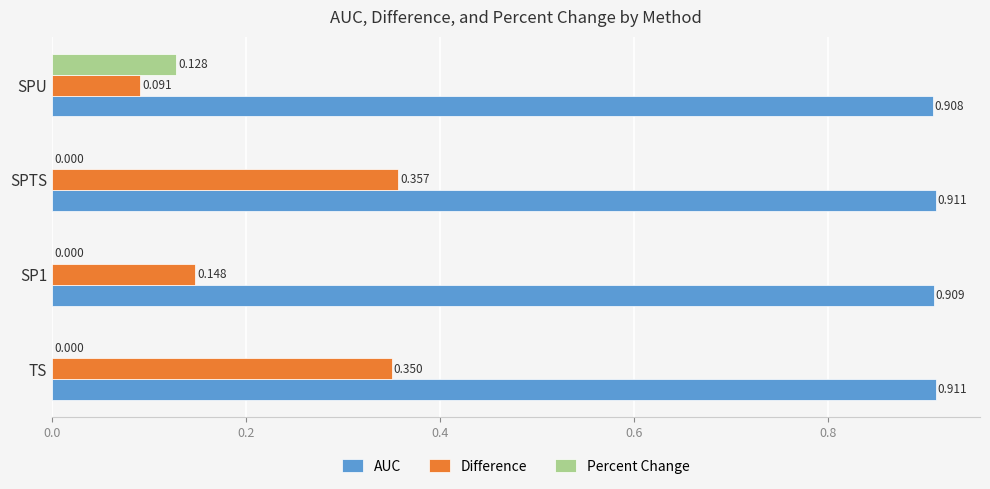

Which series has the largest total across all categories?

AUC